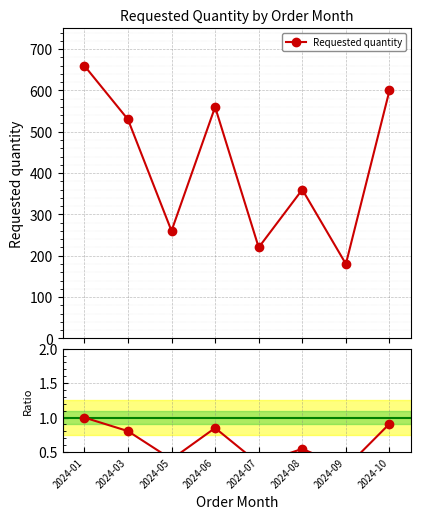

What is the sum of the Requested quantity values at 2024-09 and 2024-10?

780.0